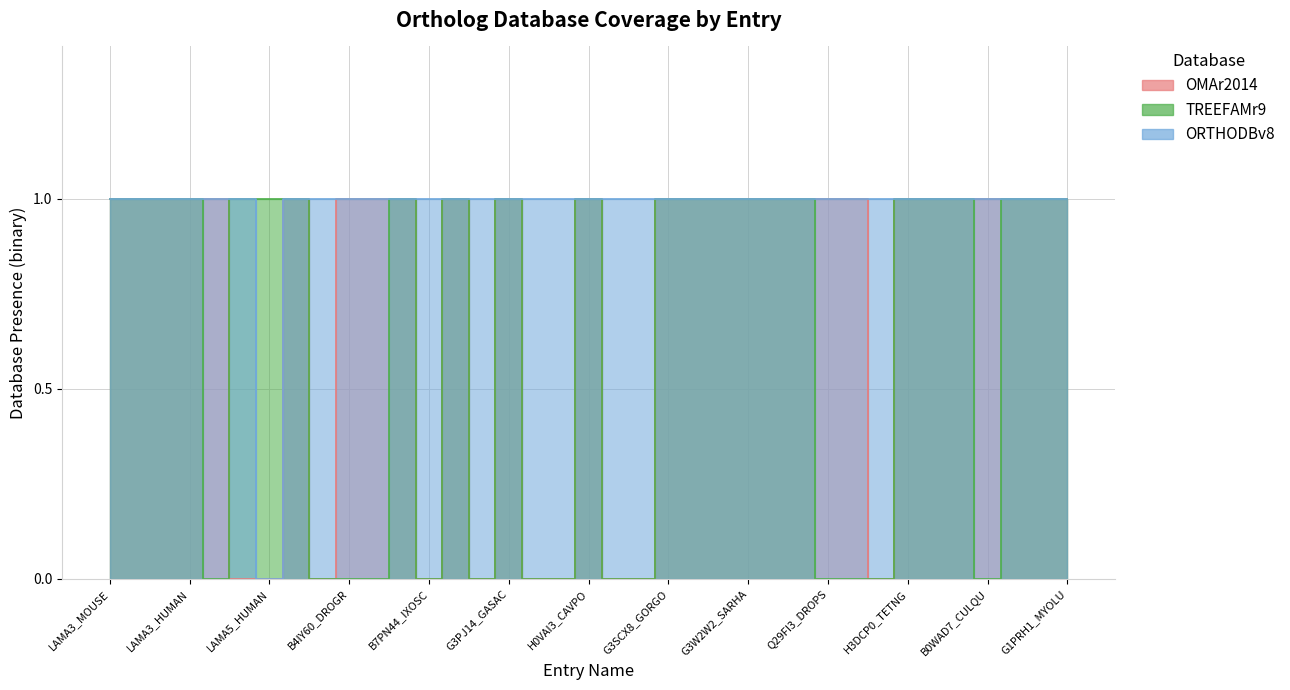

The OMAr2014 series shows 1 at LAMA3_MOUSE. True or false?

True